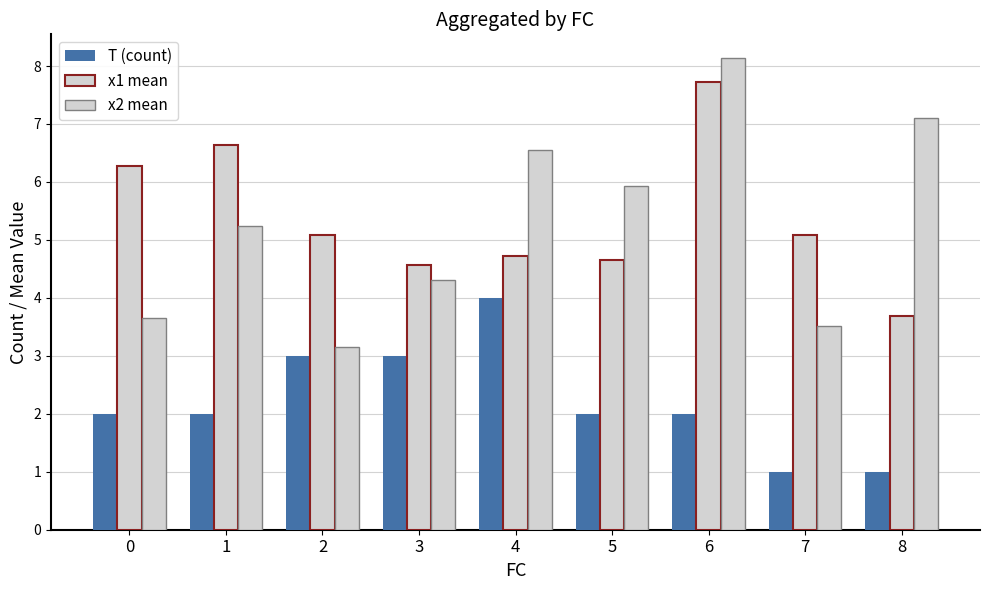

What is the difference between the maximum and minimum values in the T (count) series?

3.0